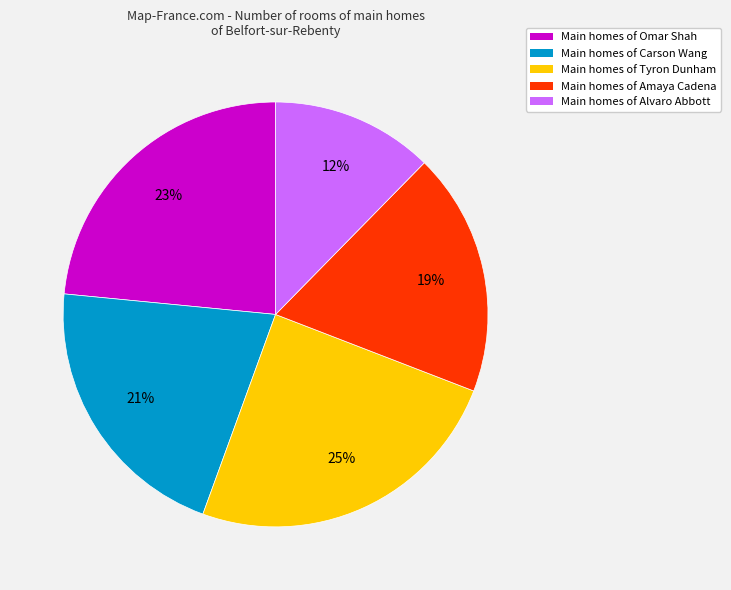

To the nearest percent, what is the average slice percentage?

20%